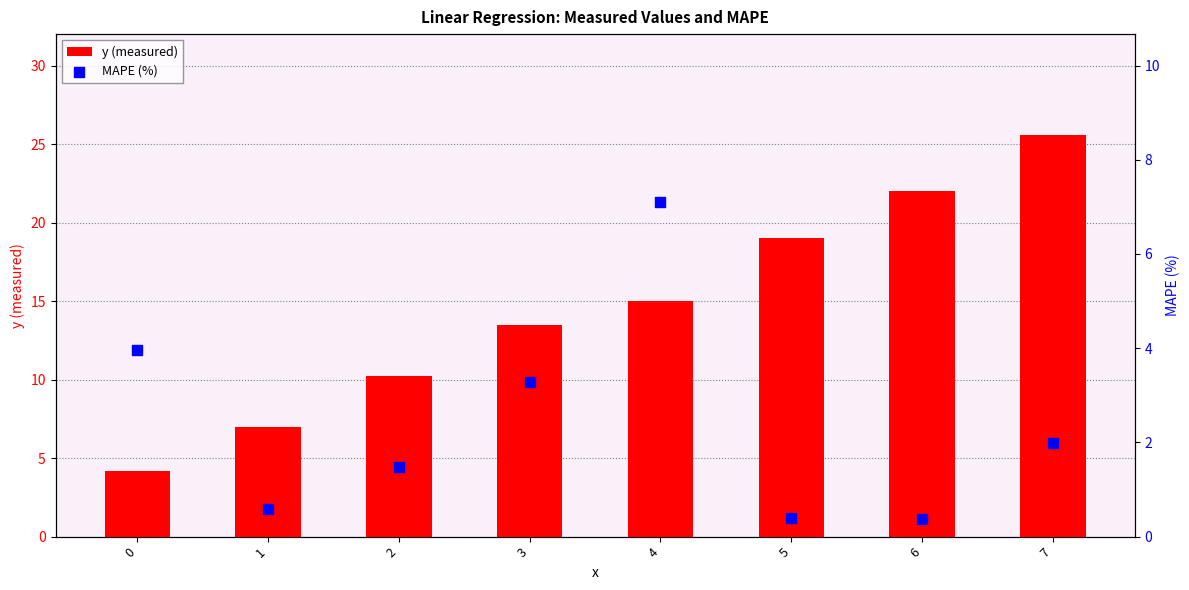

Which series contains the lowest Y value?

MAPE (%)